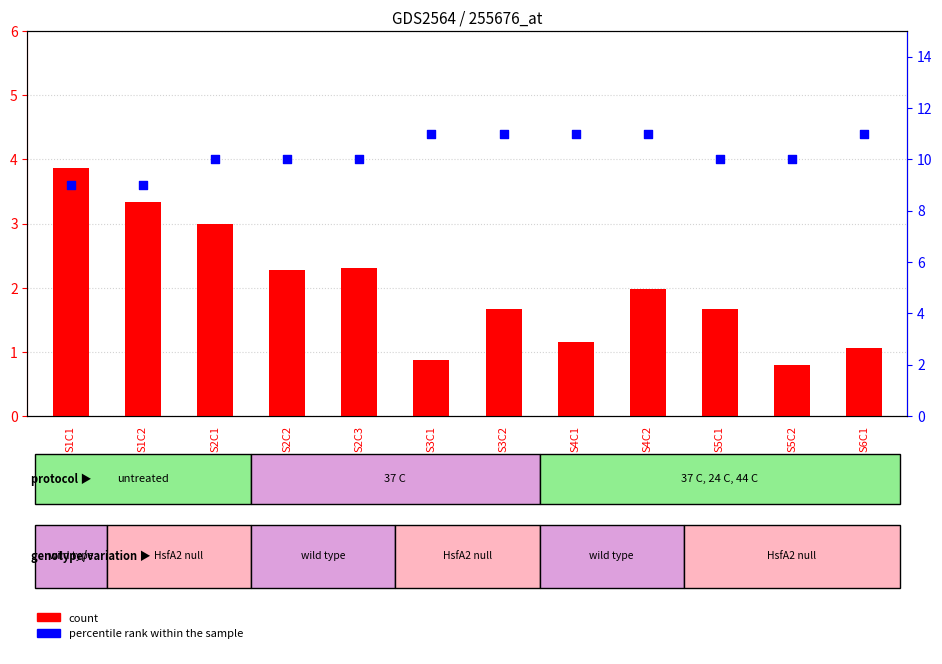

Which series has the widest spread of Y values?

count